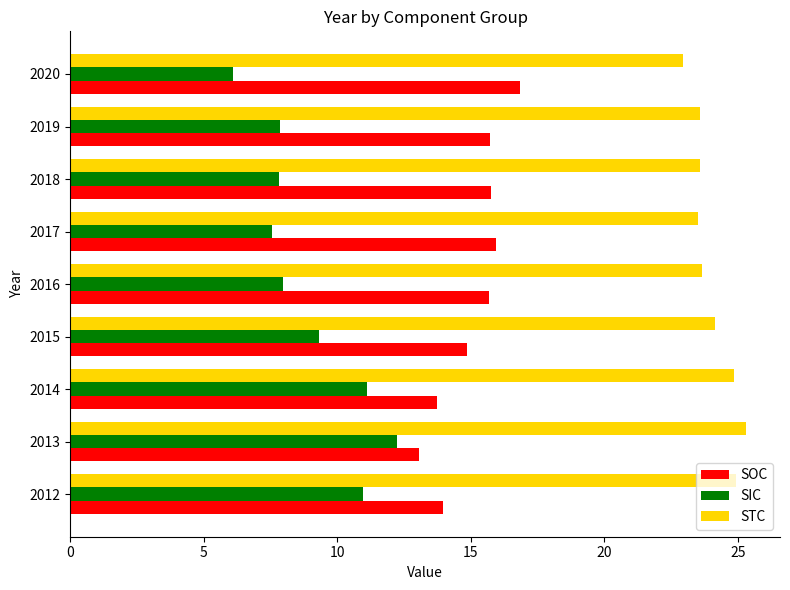

What is the difference between the highest and lowest values at 2015?

14.9